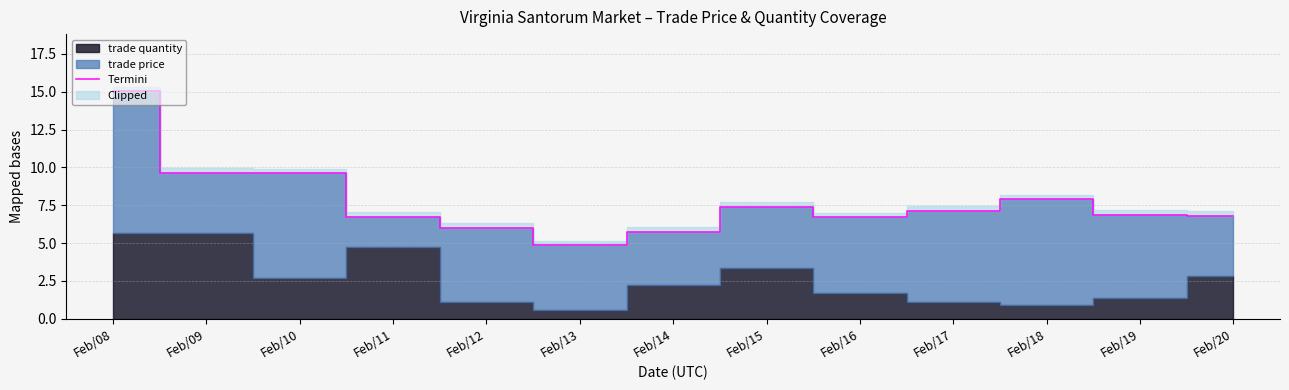

Where is the first local maximum?

Feb/15